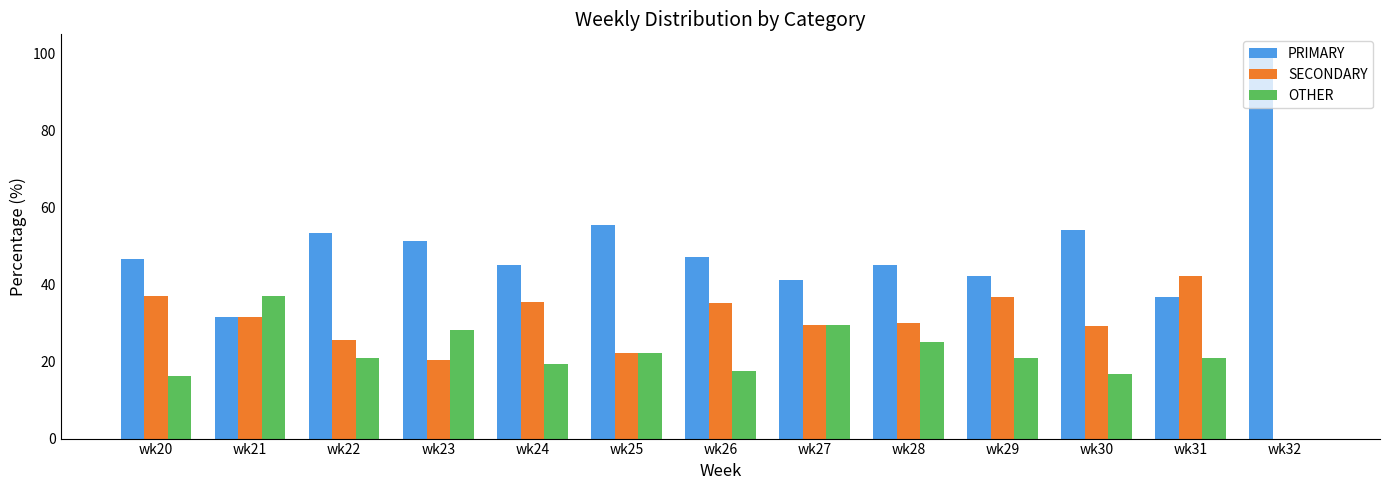

What are all the series names shown in the legend?

PRIMARY, SECONDARY, OTHER